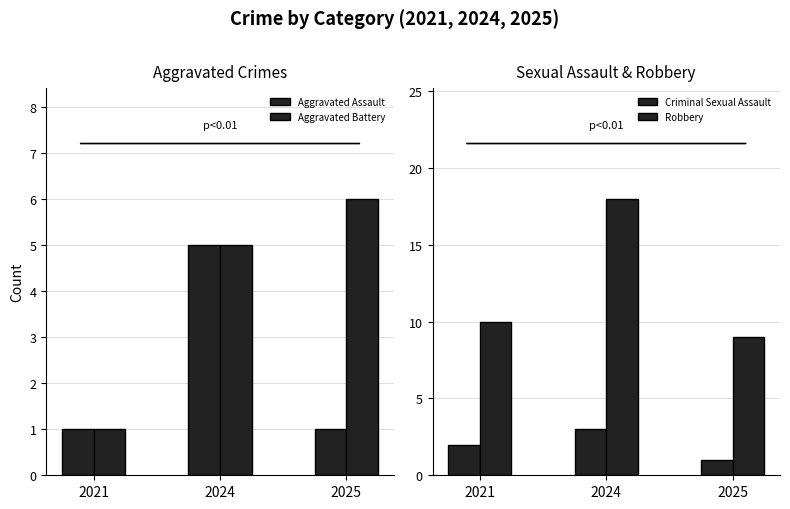

How many groups of bars are there?

3